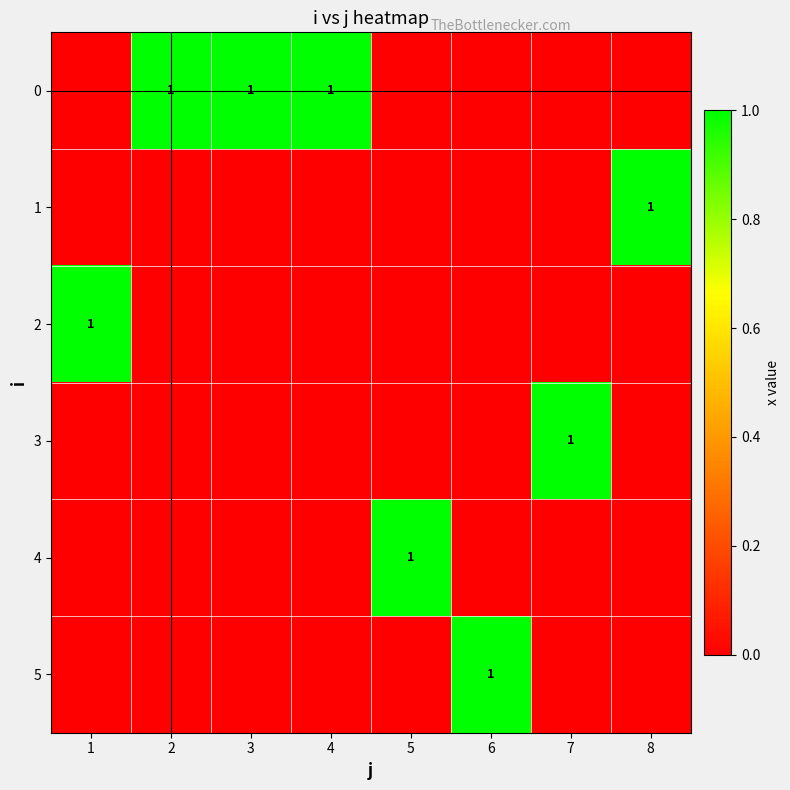

The 0 series shows 1 at 2. True or false?

True